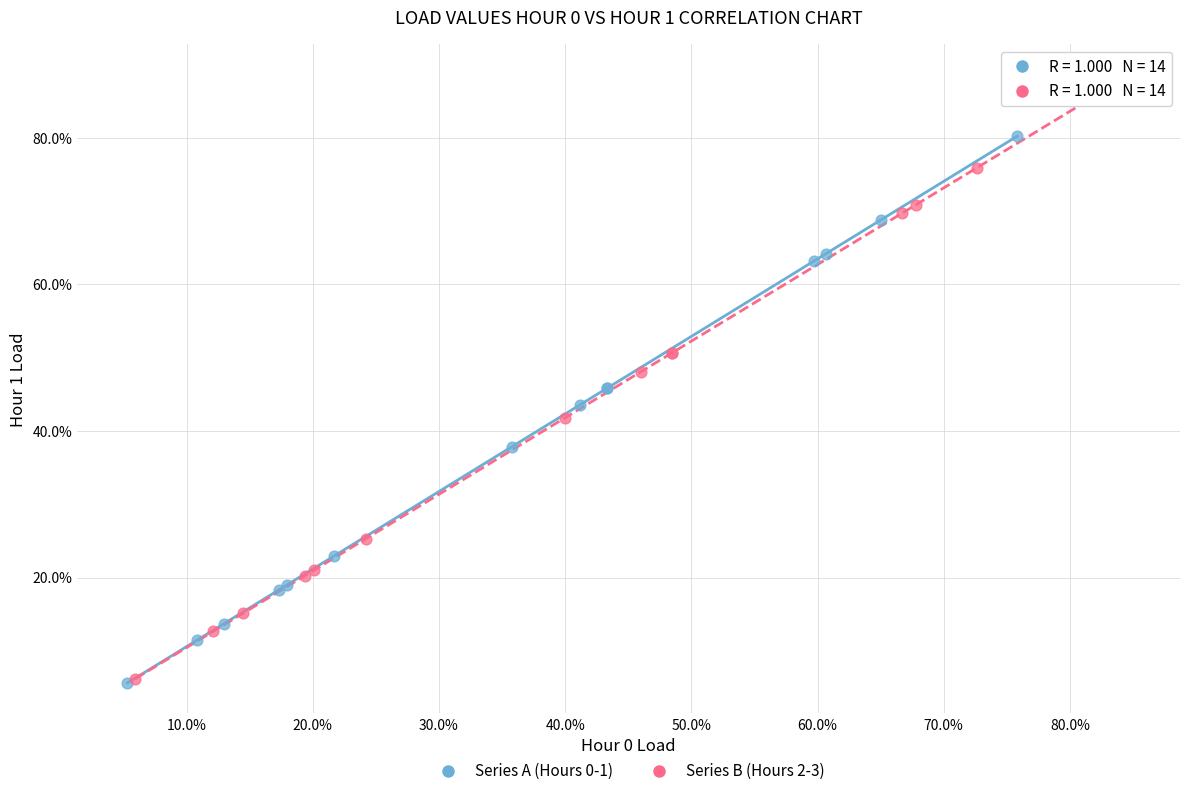

What are all the series names shown in the legend?

Series A (Hours 0-1), Series B (Hours 2-3)